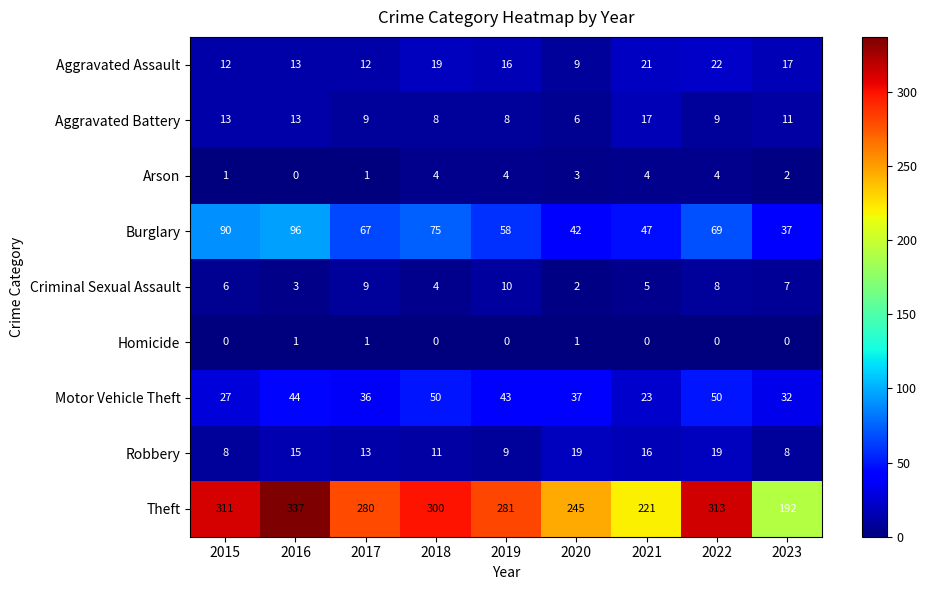

What is the total value across all series at 2015?

468